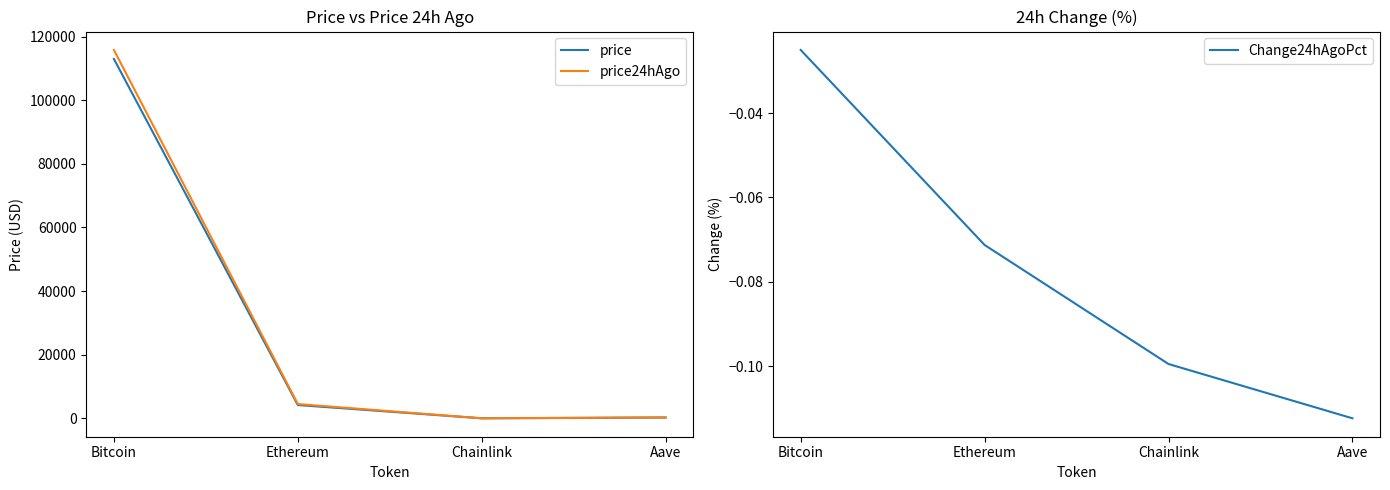

Reading left to right, transcribe all the data shown in this chart.

price: Bitcoin=112969.0	Ethereum=4193.4	Chainlink=21.3	Aave=268.4
price24hAgo: Bitcoin=115800.0	Ethereum=4492.2	Chainlink=23.4	Aave=298.6
Change24hAgoPct: Bitcoin=-0.0	Ethereum=-0.1	Chainlink=-0.1	Aave=-0.1